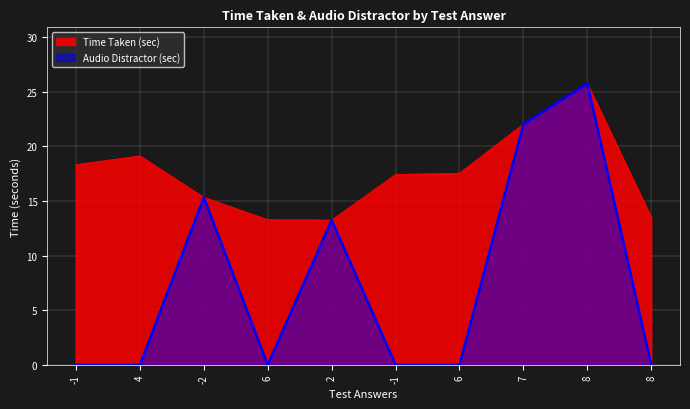

At which label does Time Taken (sec) first exceed 17?

-1